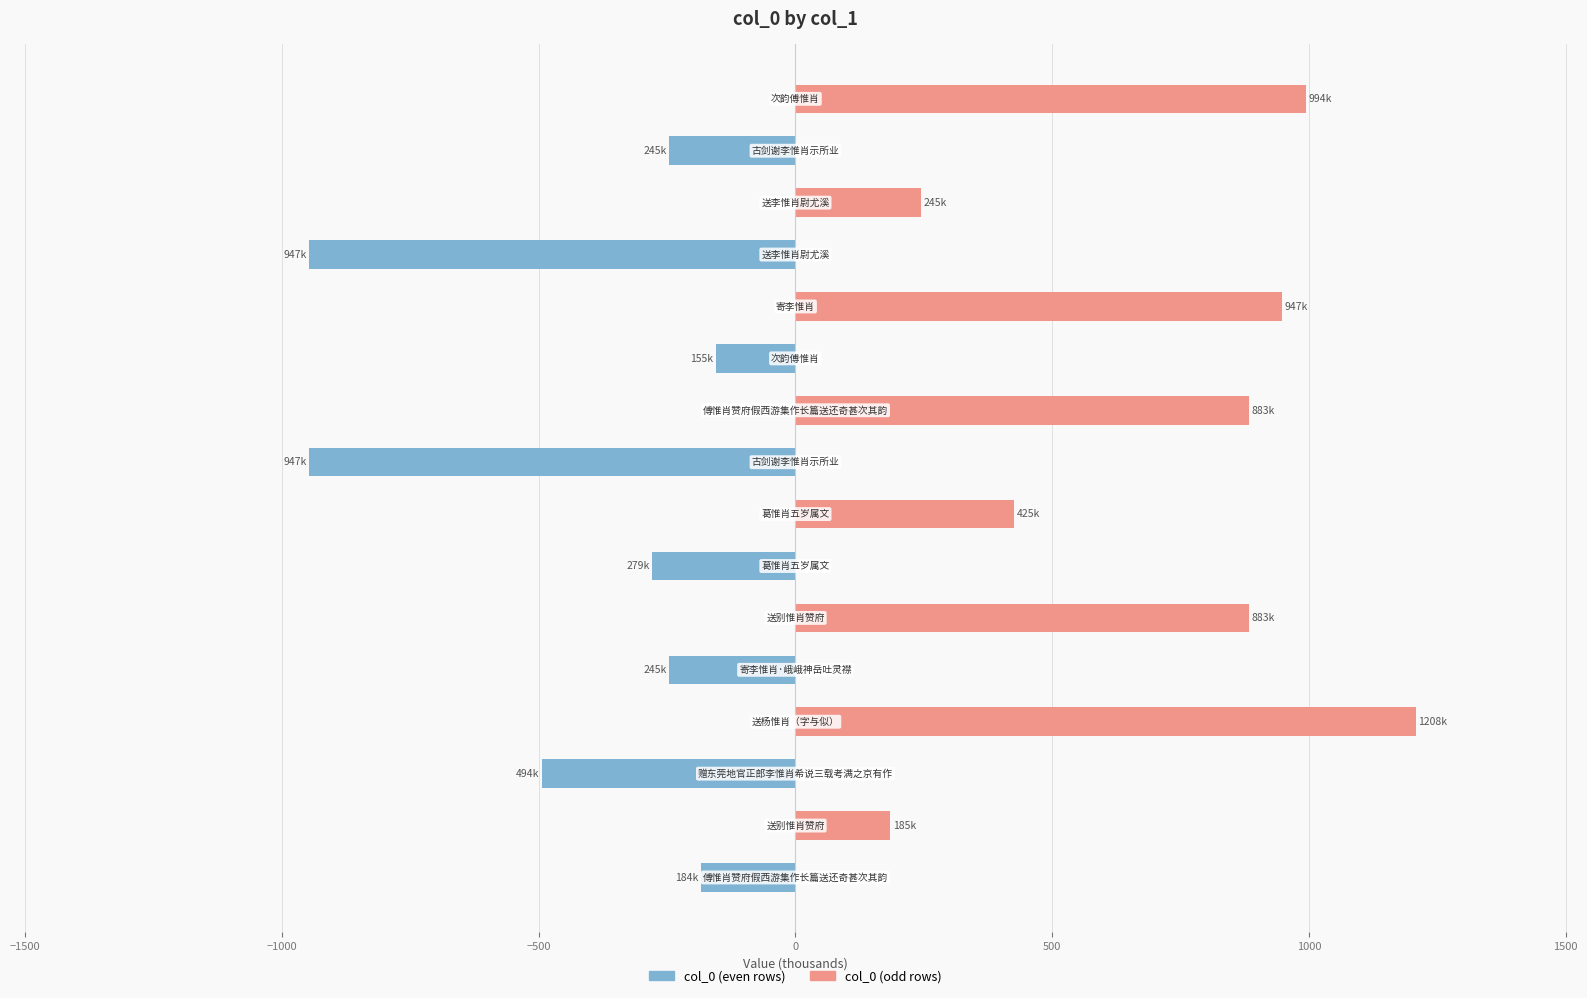

What is the smallest value displayed?

-947.3